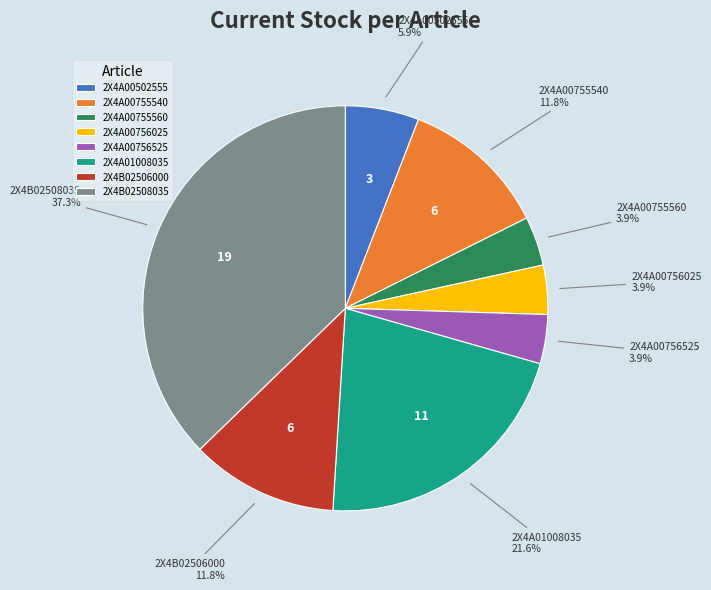

How much of the chart is everything except 2X4A00502555?

94.1%